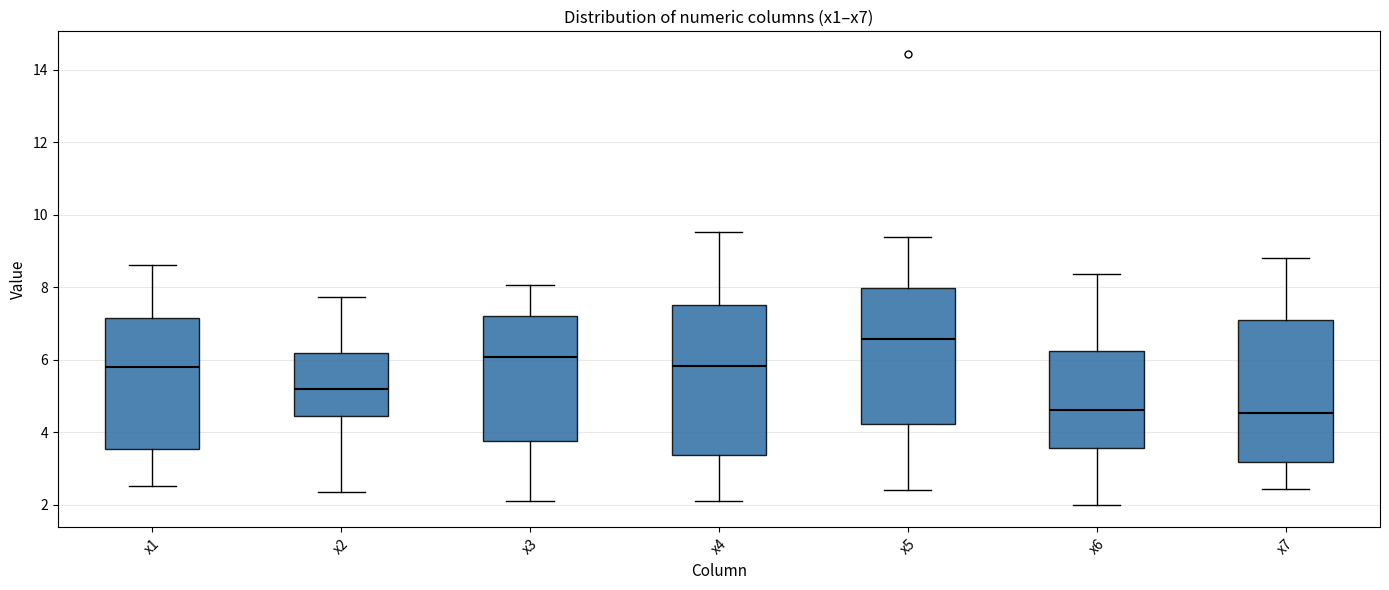

Reading left to right, read every box against the y-axis: the position of its median line, the range the box covers, and the ends of its whiskers. The values are not printed on the chart, so give them approximately, as read against the axis.

x1: median 5.8, box 3.6 to 7.2, whiskers 2.6 to 8.6
x2: median 5.2, box 4.4 to 6.2, whiskers 2.4 to 7.8
x3: median 6.0, box 3.8 to 7.2, whiskers 2.2 to 8.0
x4: median 5.8, box 3.4 to 7.6, whiskers 2.2 to 9.6
x5: median 6.6, box 4.2 to 8.0, whiskers 2.4 to 9.4
x6: median 4.6, box 3.6 to 6.2, whiskers 2.0 to 8.4
x7: median 4.6, box 3.2 to 7.2, whiskers 2.4 to 8.8